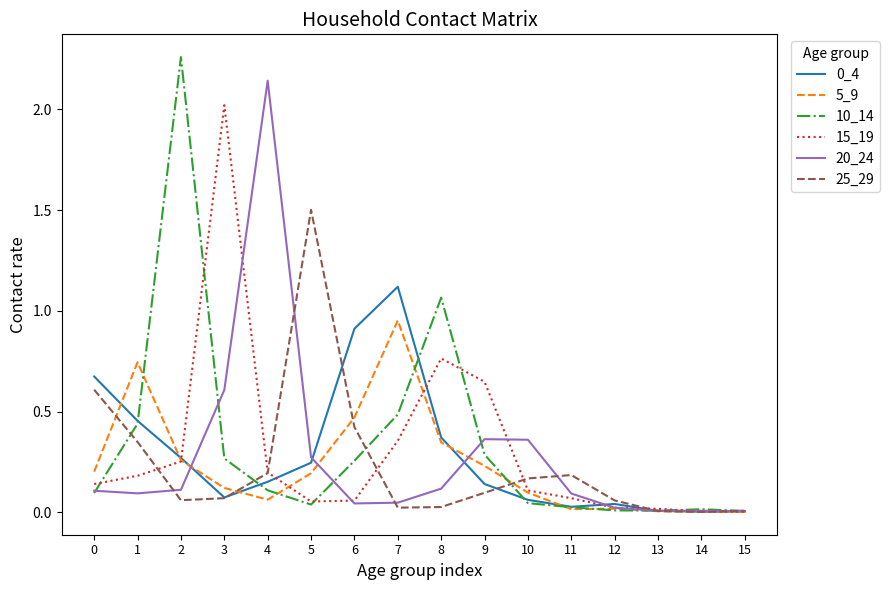

Is the value of 20_24 at 11 greater than the value of 25_29 at 11?

No